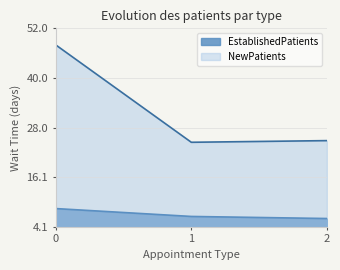

What is the difference between the EstablishedPatients values at 0 and 2?

2.4